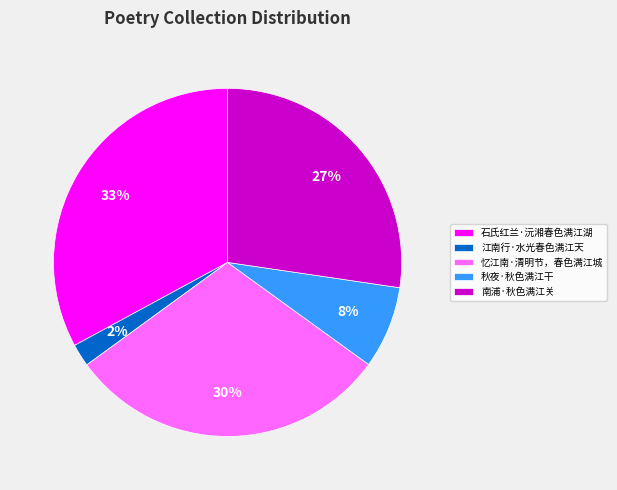

Which has a higher value, 南浦·秋色满江关 or 江南行·水光春色满江天?

南浦·秋色满江关